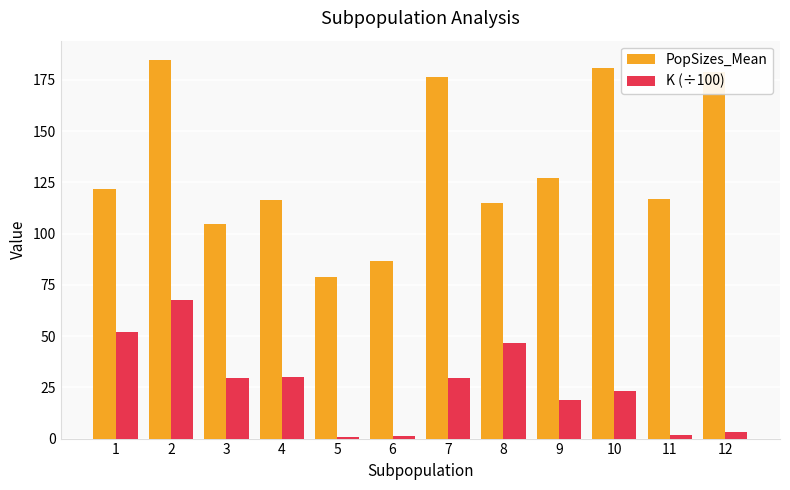

List the series in order of their peak value, lowest first.

K (÷100), PopSizes_Mean